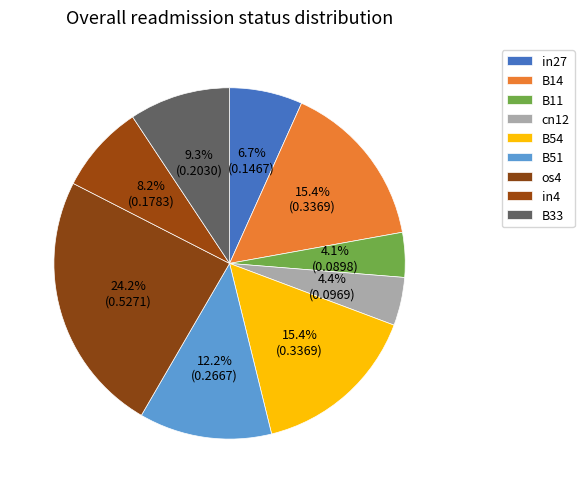

What is the change in value from B14 to B33?

-0.1